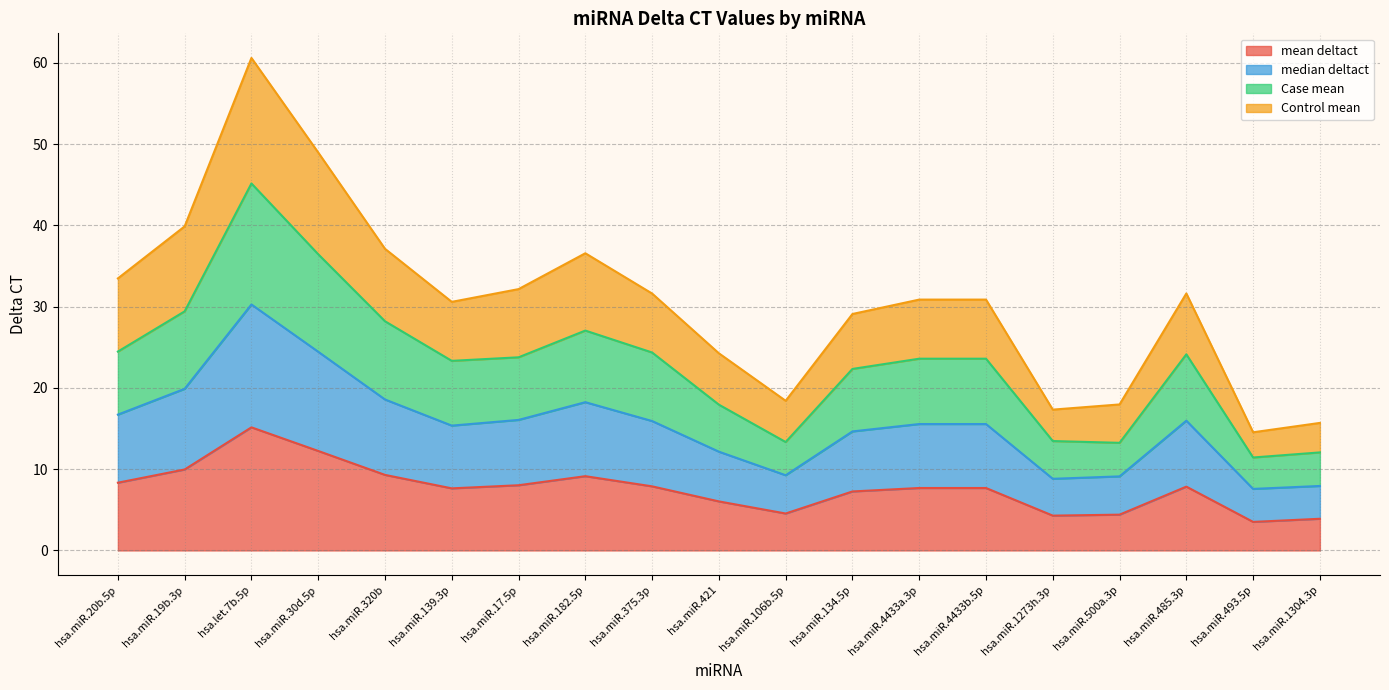

Reading right to left, list all the values displayed in this chart.

mean deltact: 3.9	3.5	7.9	4.4	4.3	7.7	7.7	7.3	4.5	6.0	7.9	9.1	8.0	7.6	9.3	12.2	15.2	10.0	8.3
median deltact: 7.9	7.6	16.0	9.1	8.8	15.6	15.6	14.6	9.3	12.2	15.9	18.2	16.1	15.4	18.6	24.5	30.3	19.9	16.7
Case mean: 12.1	11.4	24.1	13.2	13.5	23.6	23.6	22.3	13.3	17.9	24.4	27.1	23.8	23.3	28.2	36.5	45.2	29.4	24.5
Control mean: 15.7	14.5	31.6	18.0	17.3	30.9	30.9	29.1	18.4	24.3	31.6	36.6	32.2	30.6	37.1	49.0	60.6	39.9	33.5